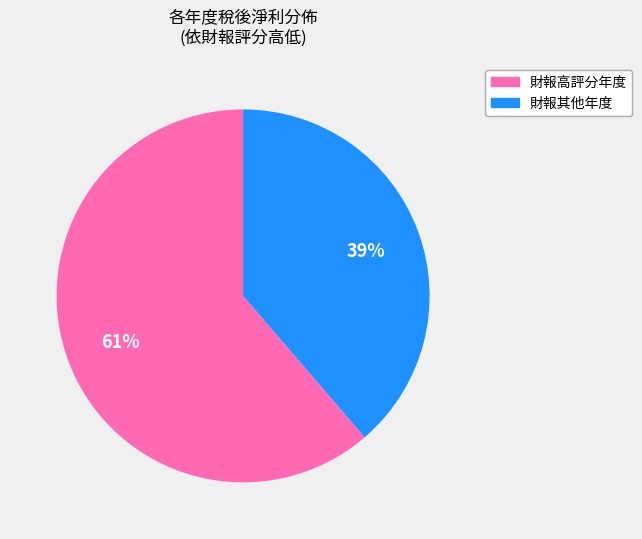

To the nearest percent, what portion does 財報高評分年度 represent?

61%